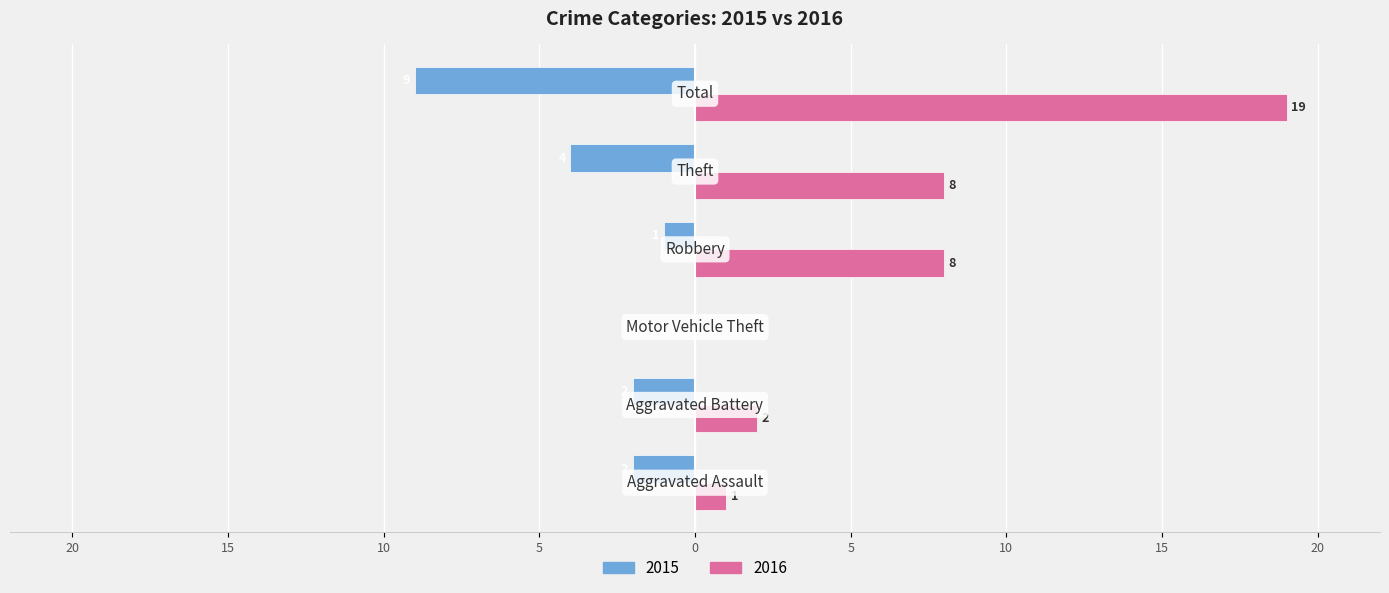

What are all the series names shown in the legend?

2015, 2016